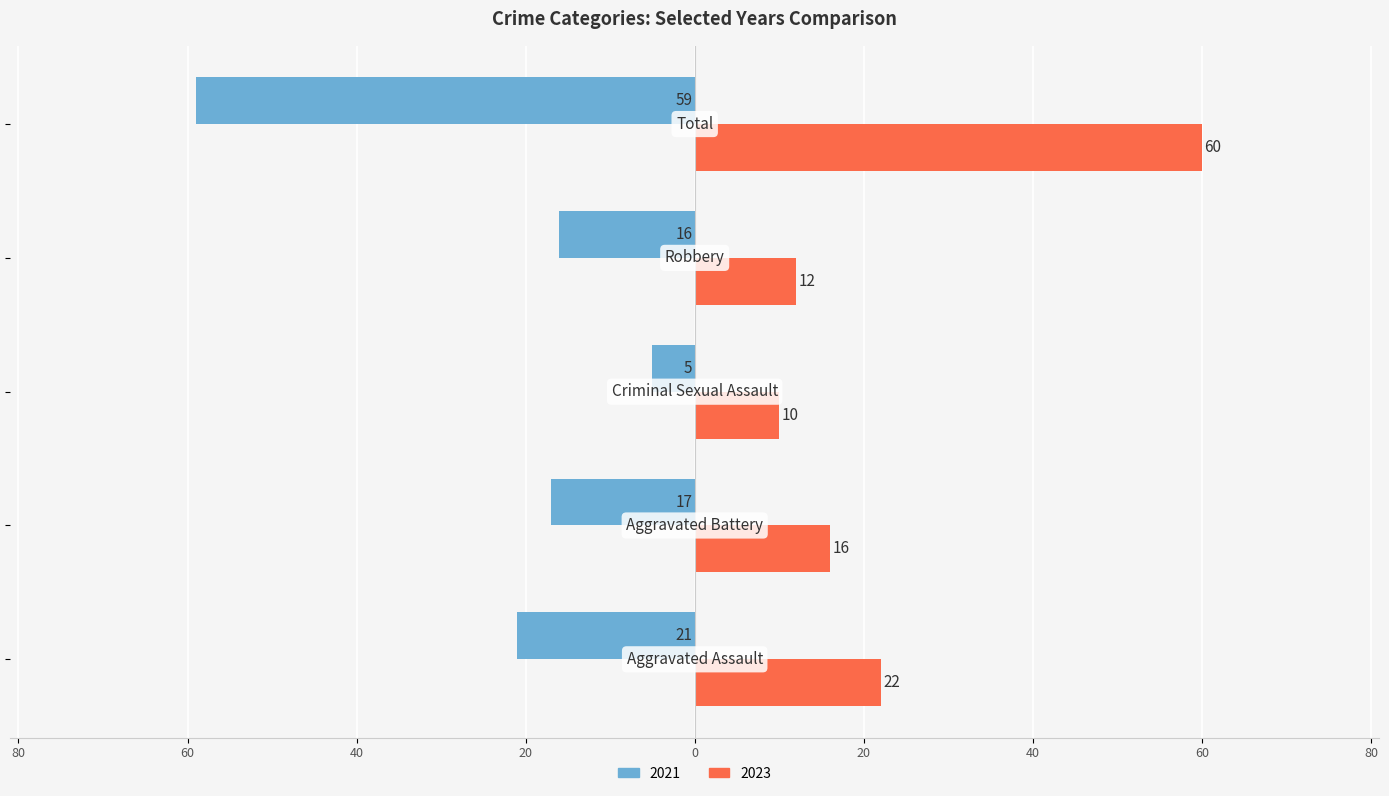

What are all the series names shown in the legend?

2021, 2023